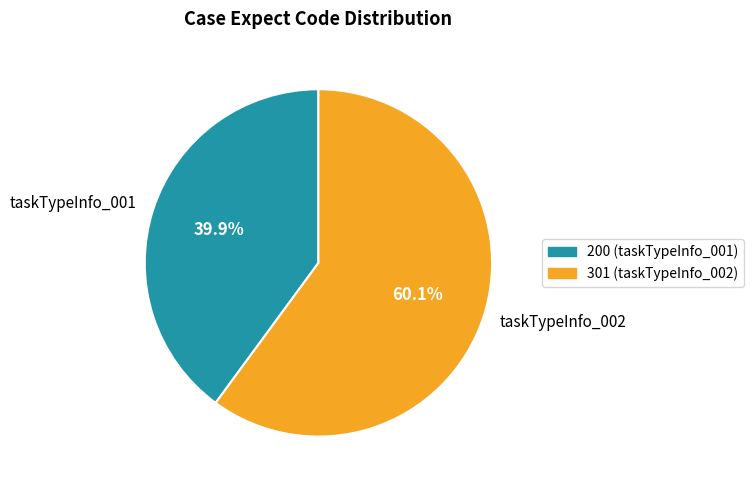

Is the sum of taskTypeInfo_001 and taskTypeInfo_002 greater than half?

Yes